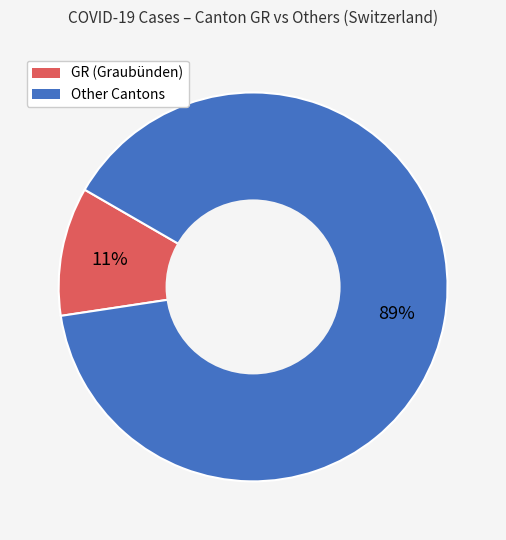

To the nearest percent, what is the average slice percentage?

50%